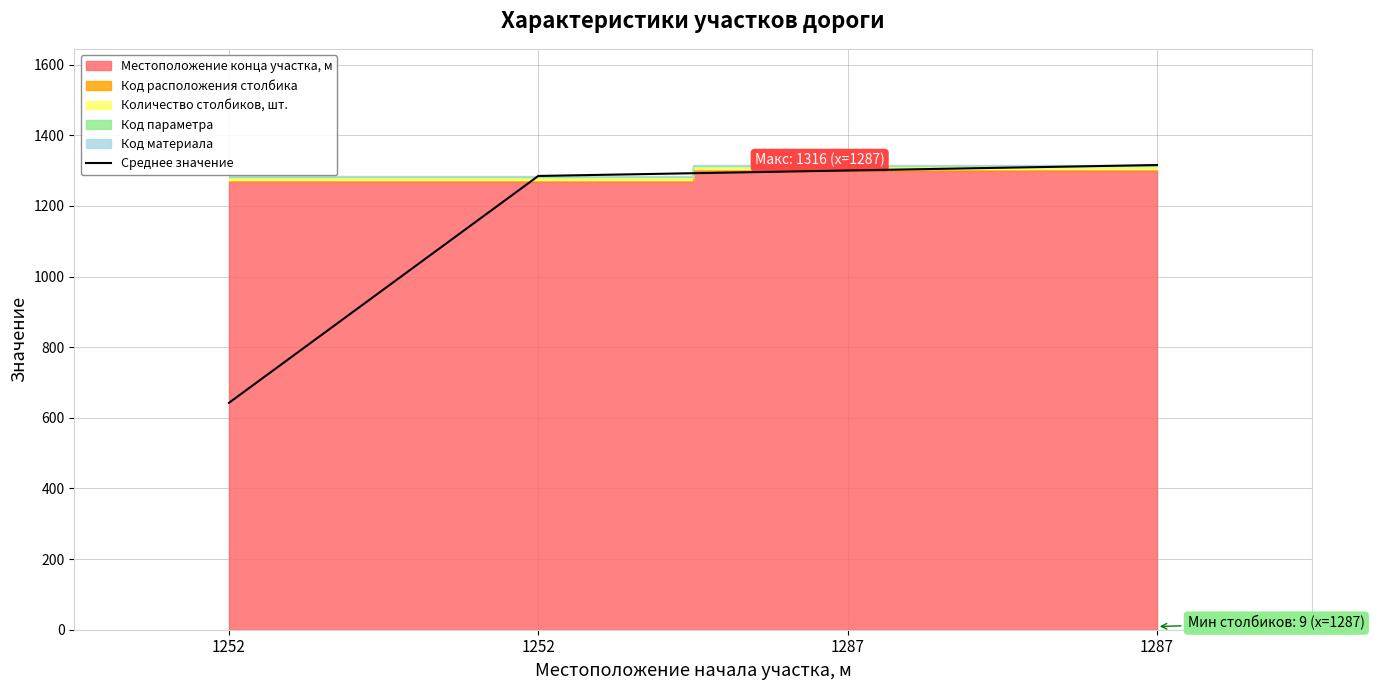

Reading left to right, transcribe all the data shown in this chart.

1252=642.5	1252=1285.0	1287=1300.5	1287=1316.0